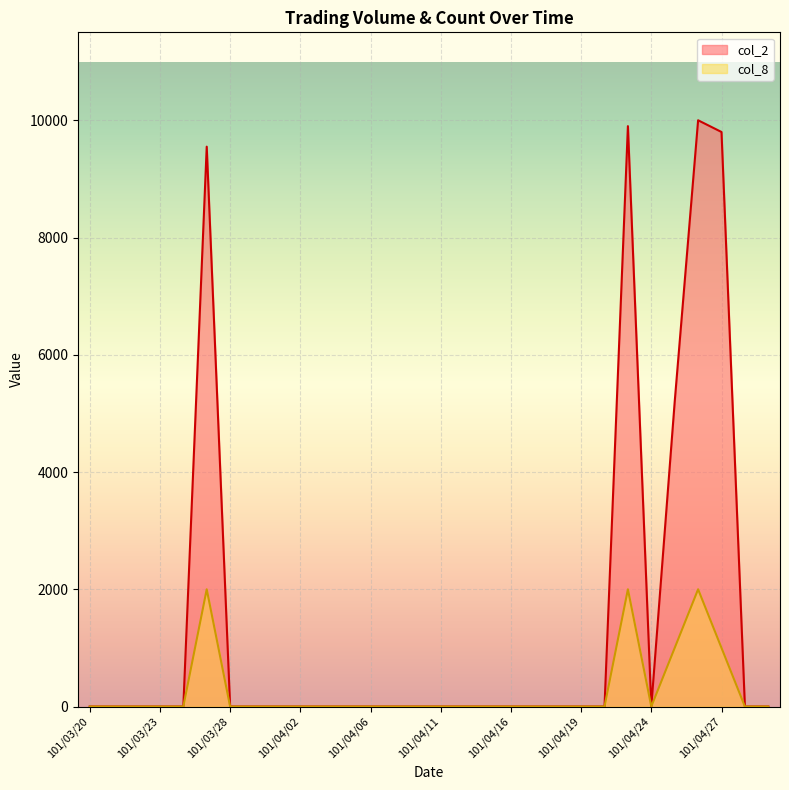

Where is the first local maximum for col_8?

101/03/27